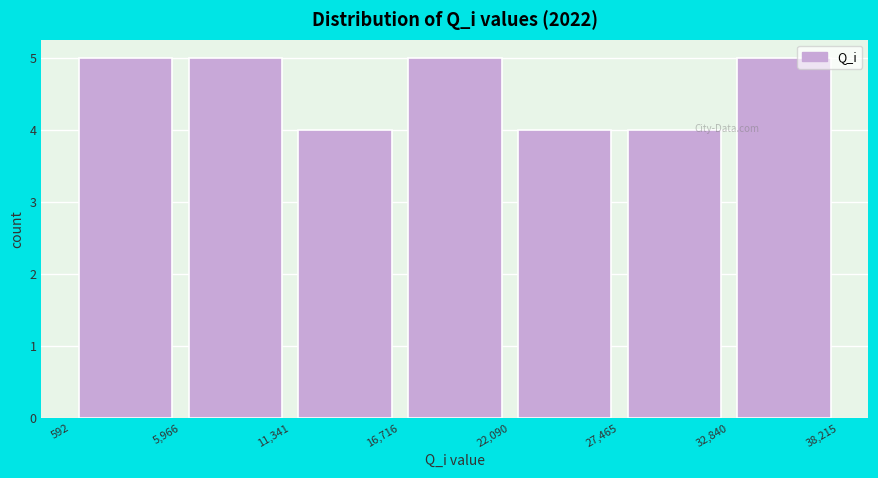

How tall is the bar that spans 27,465 to 32,840 on the x-axis? The values are not printed on the chart, so give them approximately, as read against the axis.

4